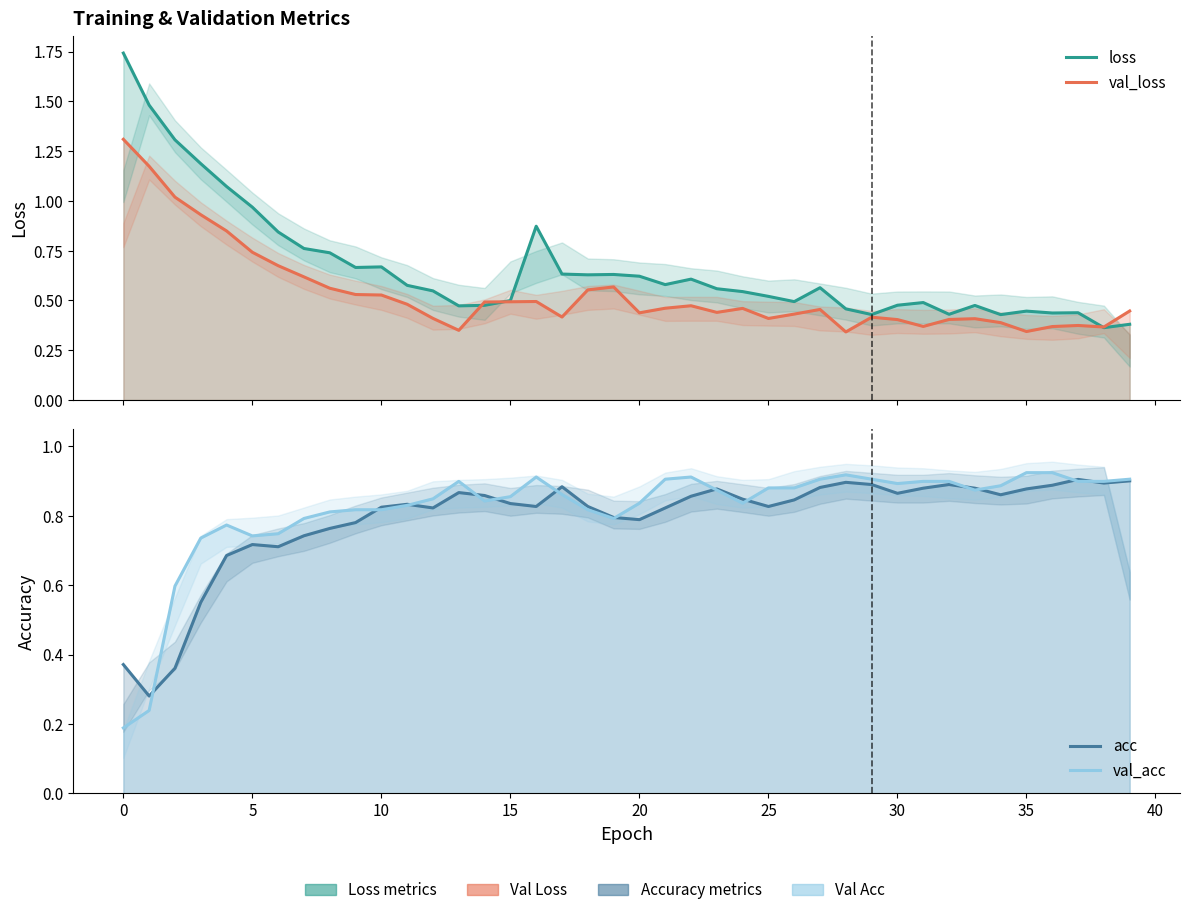

In loss, how many points are lower than both neighbors (excluding endpoints)?

10